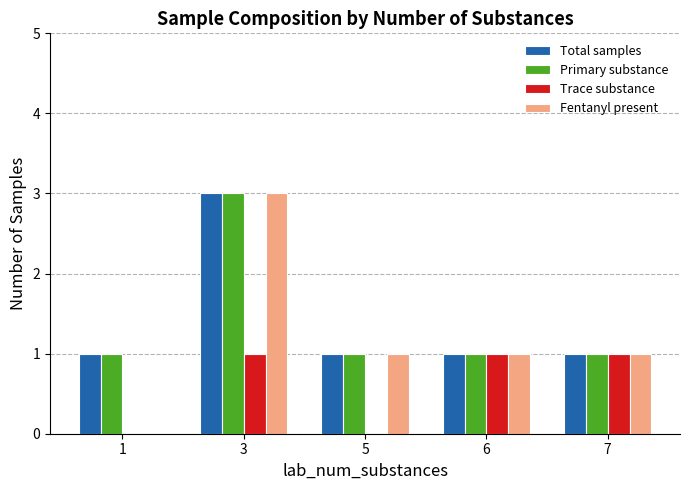

What is the maximum value shown in the chart?

3